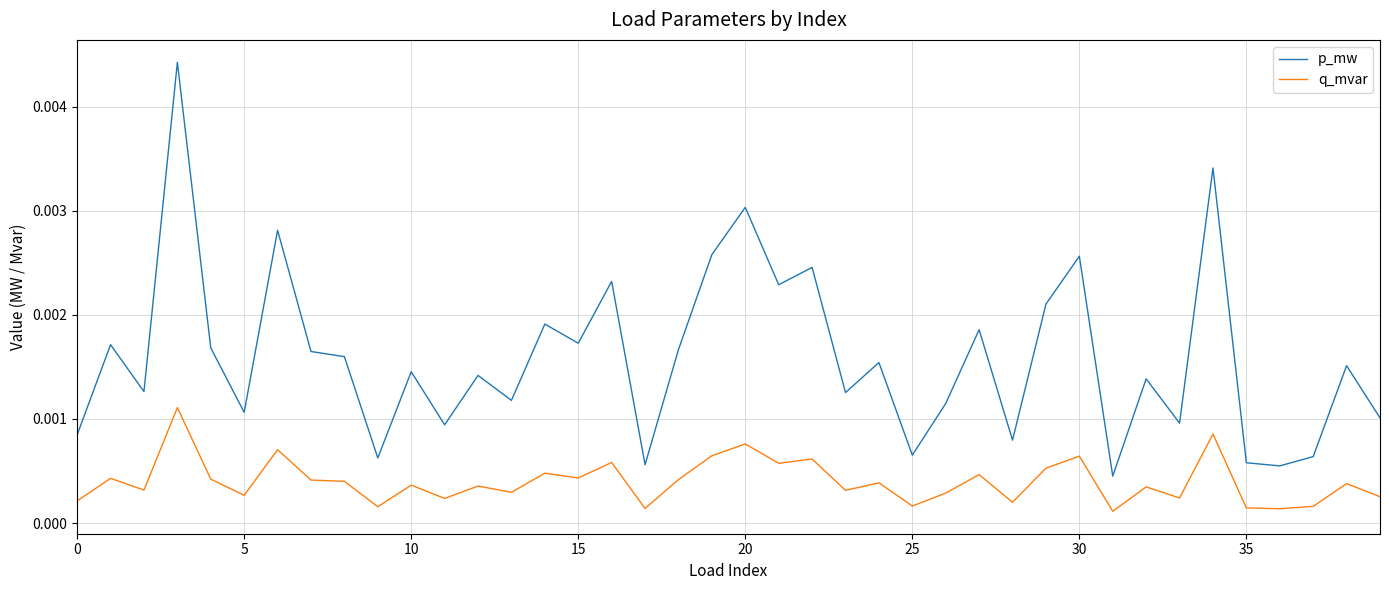

Which series has the largest range (max minus min)?

p_mw